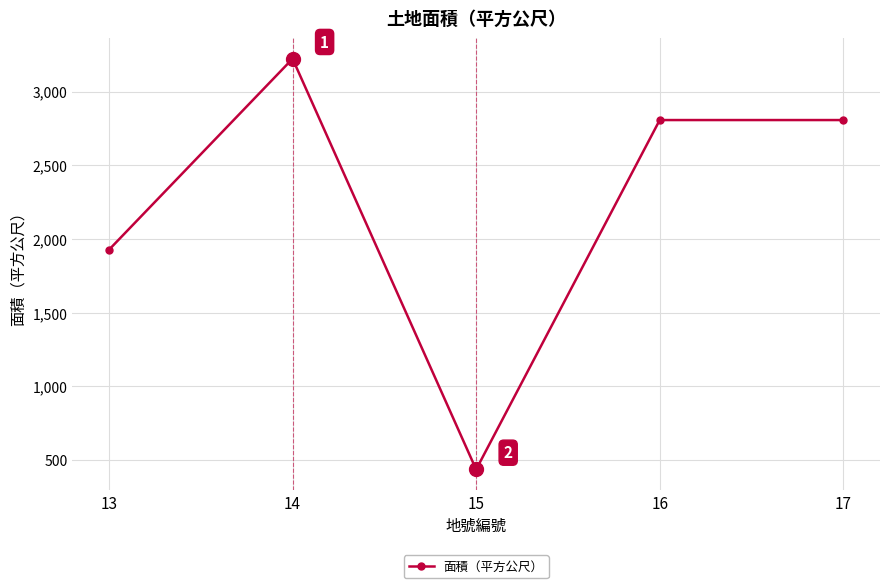

Reading right to left, what are all the values shown in this chart?

17=2807.0	16=2807.0	15=436.0	14=3223.0	13=1927.0